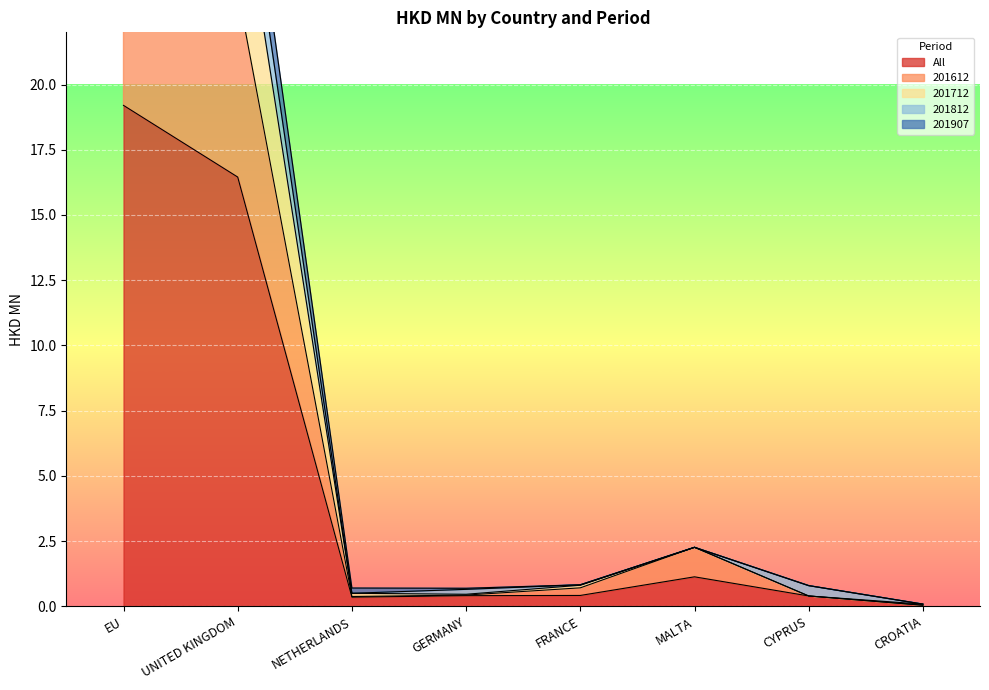

What is the value of the 201907 point at the 5th from the left?

0.8